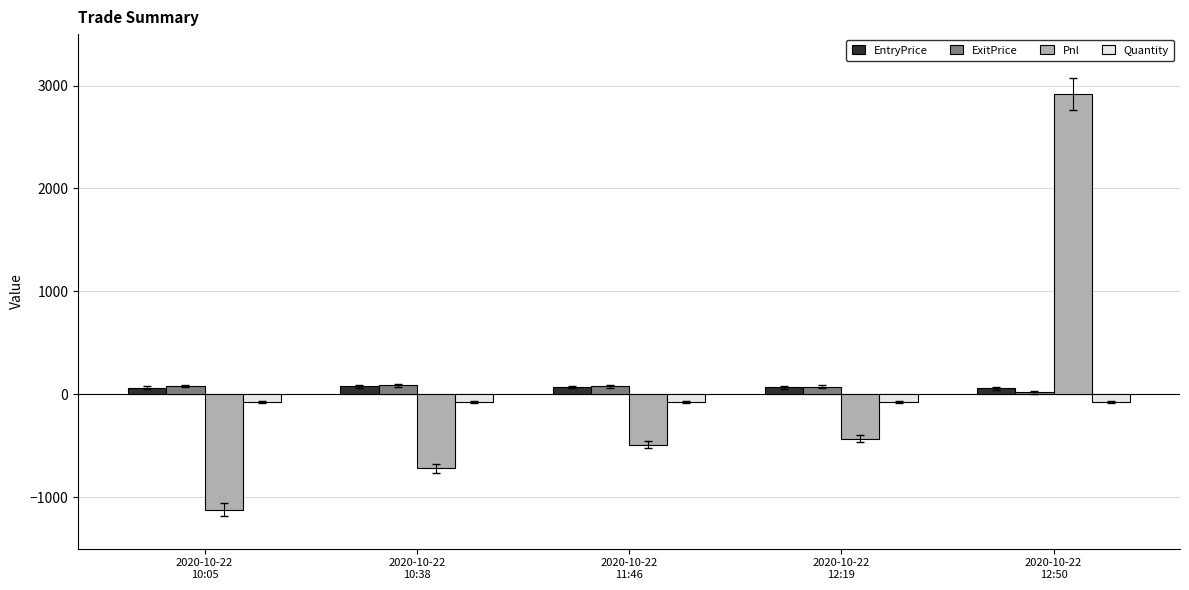

What is the minimum value shown in the chart?

-1121.2